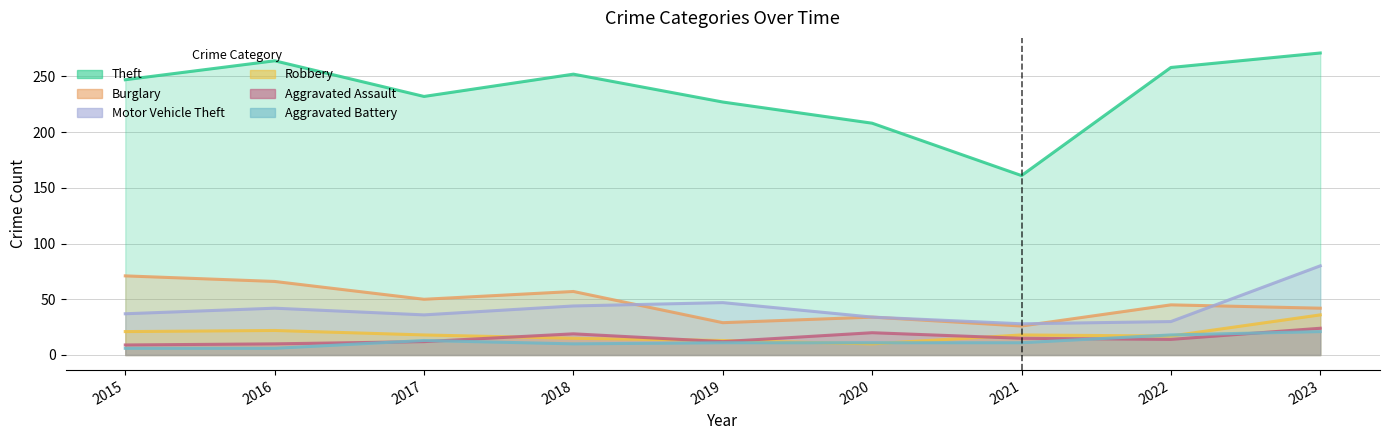

True or false: Theft and Aggravated Assault intersect in this chart.

False